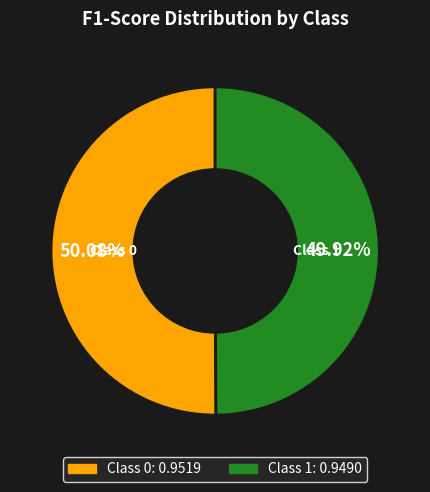

Is there any slice that represents more than half of the pie?

Yes